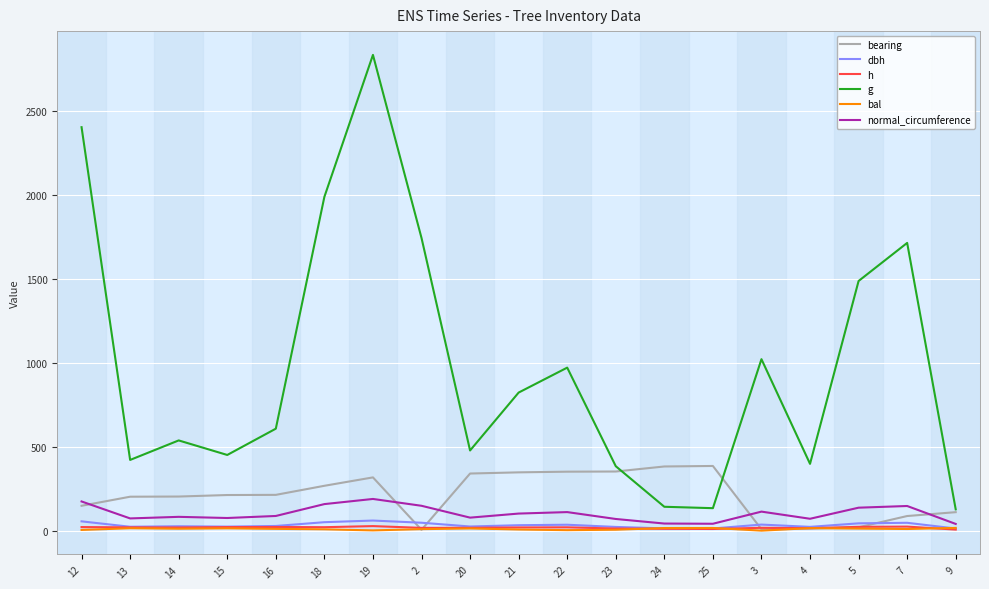

The g series shows 397.6 at 4. True or false?

True